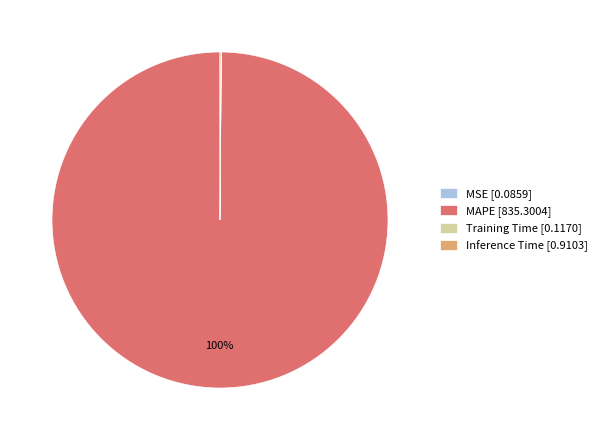

What percentage is the MAPE [835.3004] slice, to the nearest percent?

100%